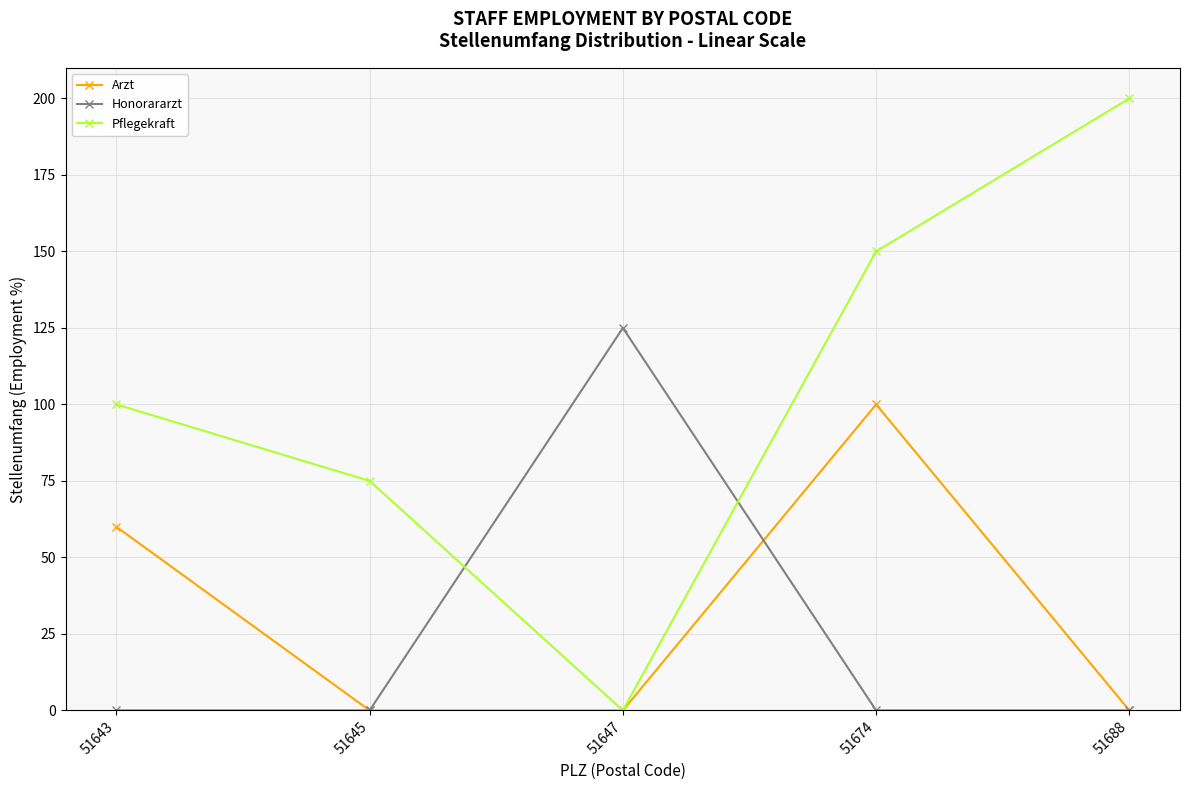

True or false: Arzt and Honorararzt cross at least once.

True